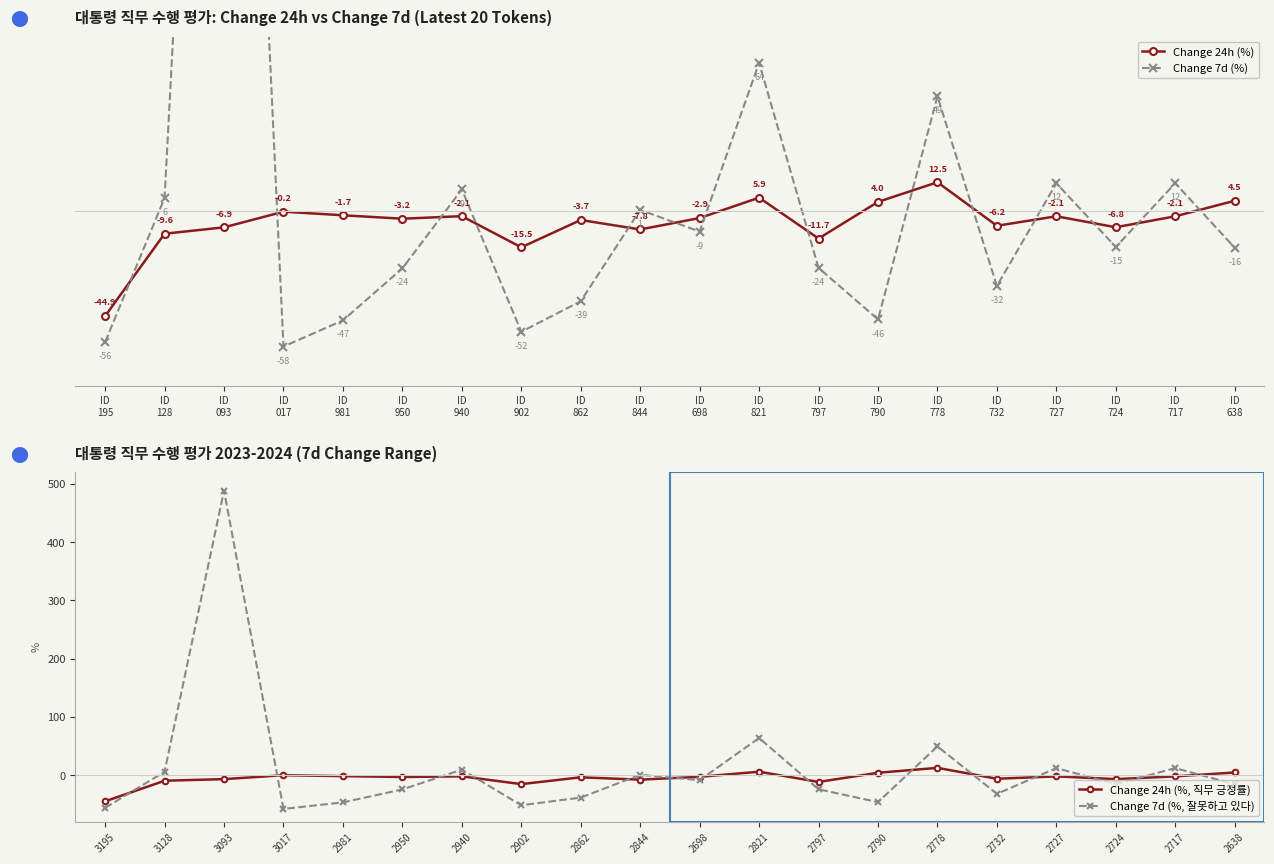

What is the highest value of the Change 24h (%) series?

12.5